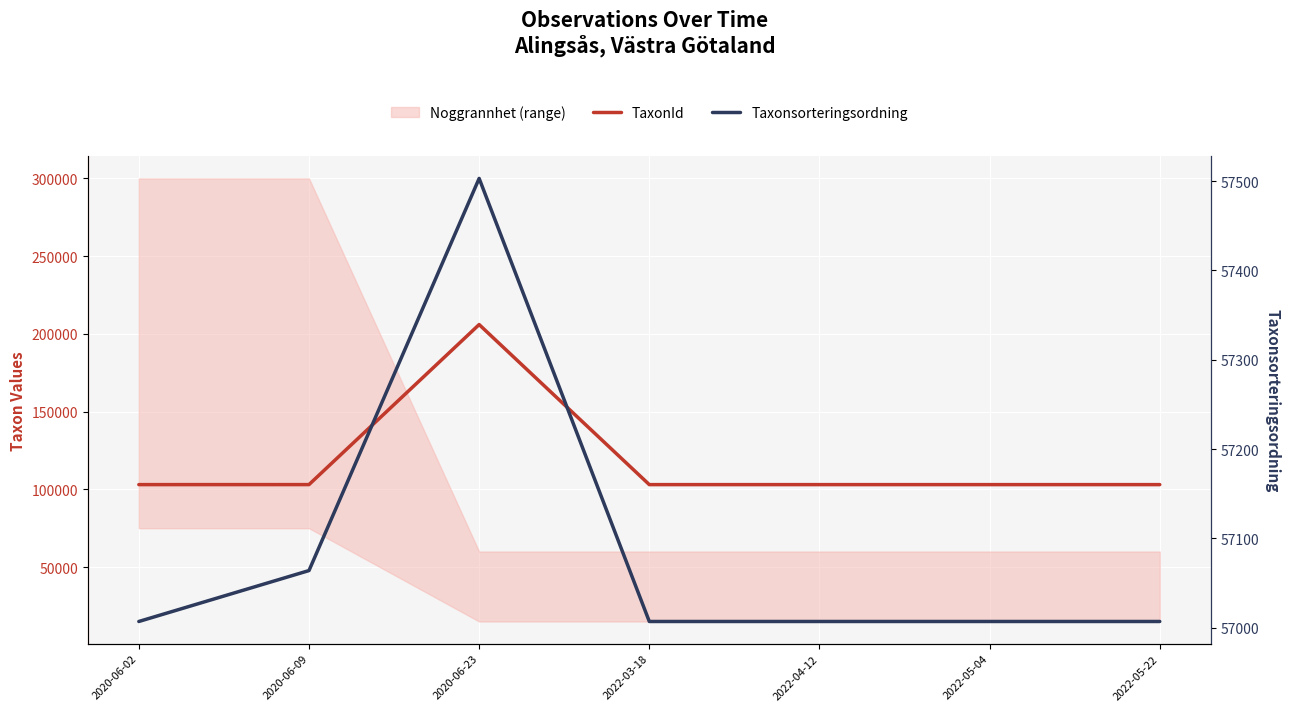

Count the number of categories in the chart.

7